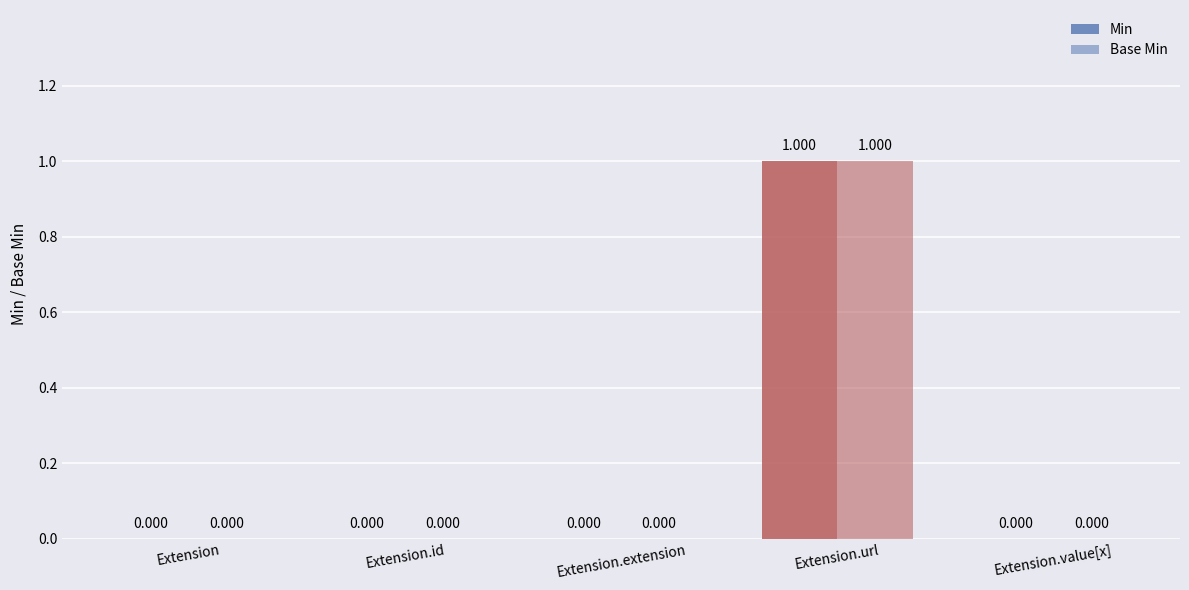

Reading right to left, transcribe all the data shown in this chart.

Min: Extension.value[x]=0	Extension.url=1	Extension.extension=0	Extension.id=0	Extension=0
Base Min: Extension.value[x]=0	Extension.url=1	Extension.extension=0	Extension.id=0	Extension=0